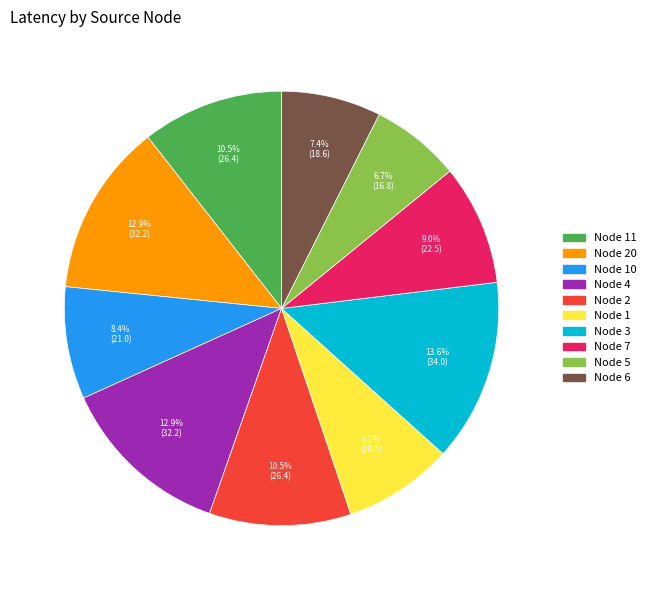

Is there any slice that represents more than half of the pie?

No